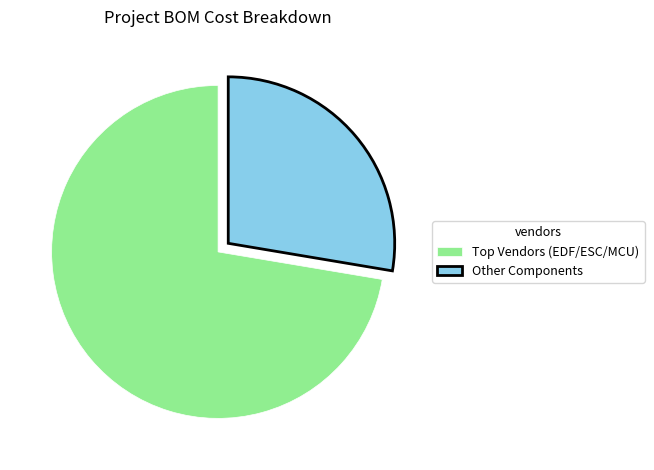

What is the smallest slice in the pie chart?

Other Components